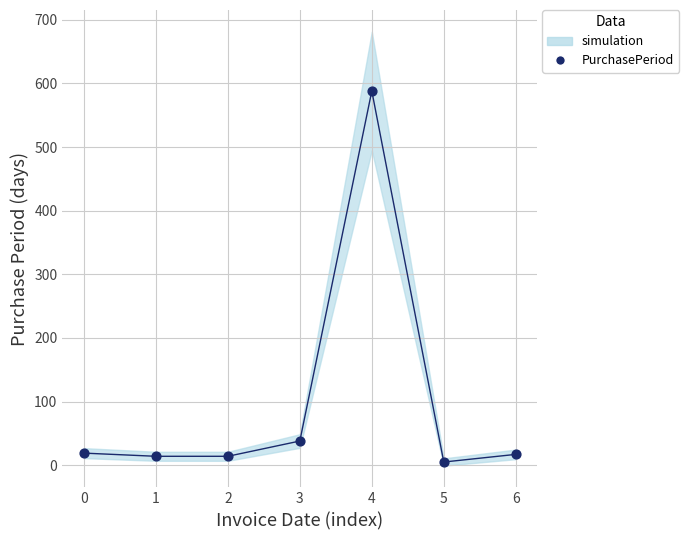

What is the average Y value?

99